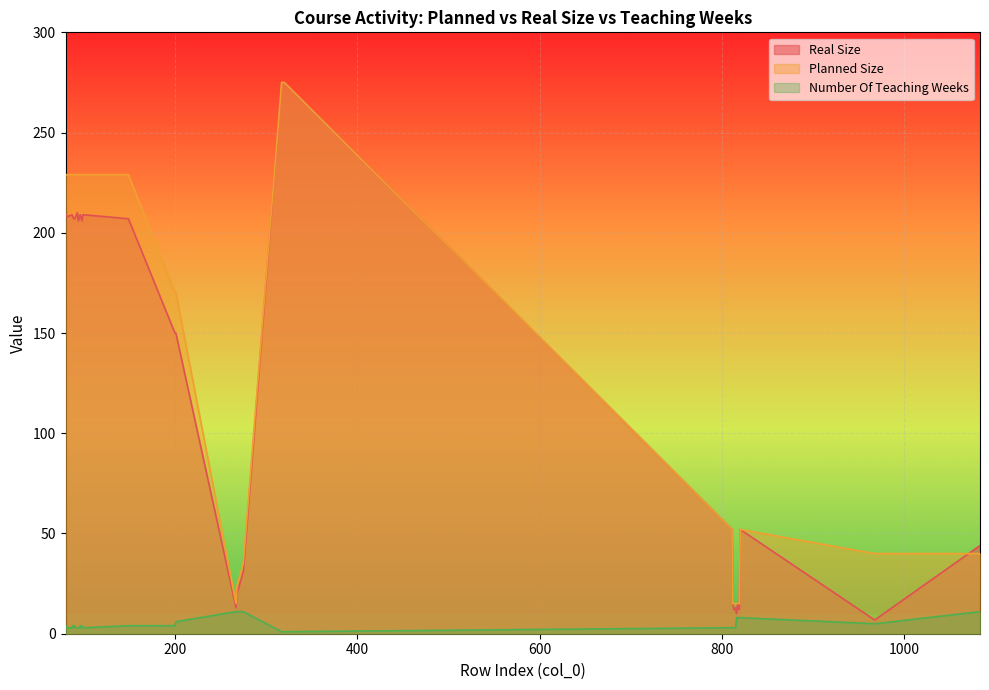

How many distinct data groups are displayed?

3